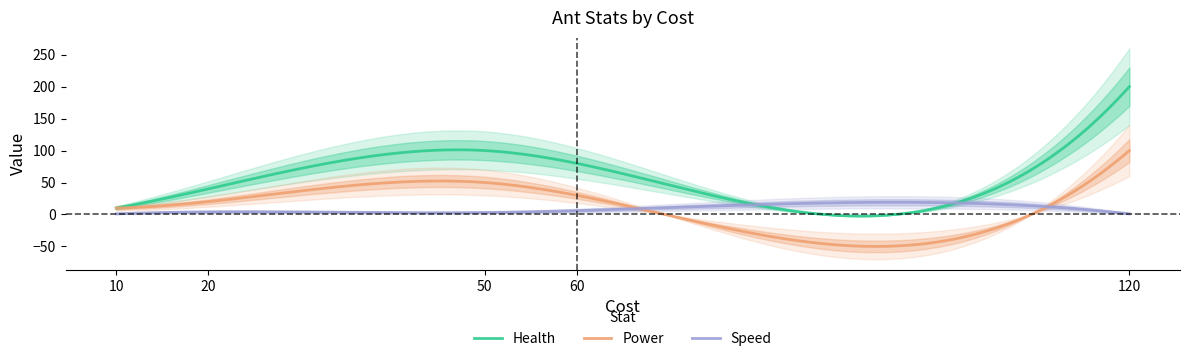

Count the number of categories in the chart.

5